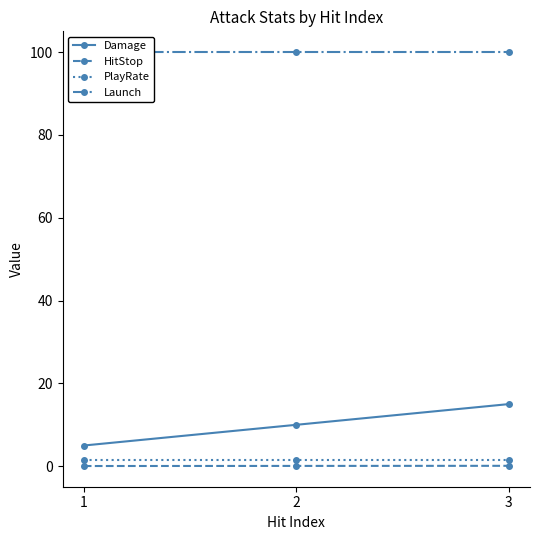

At 2, list the series in order from smallest to largest.

HitStop, PlayRate, Damage, Launch